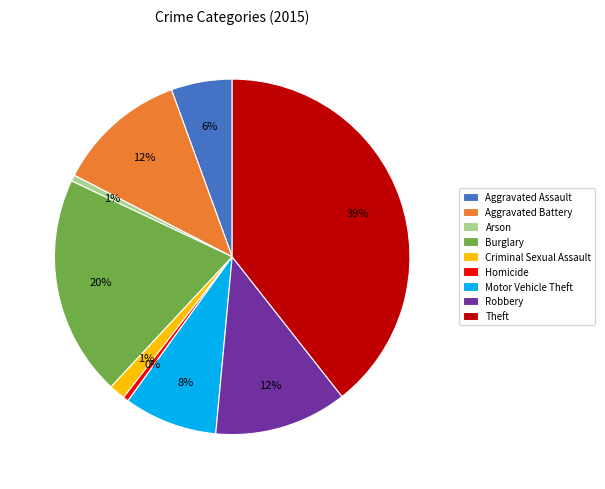

How many slices are in this pie chart?

9